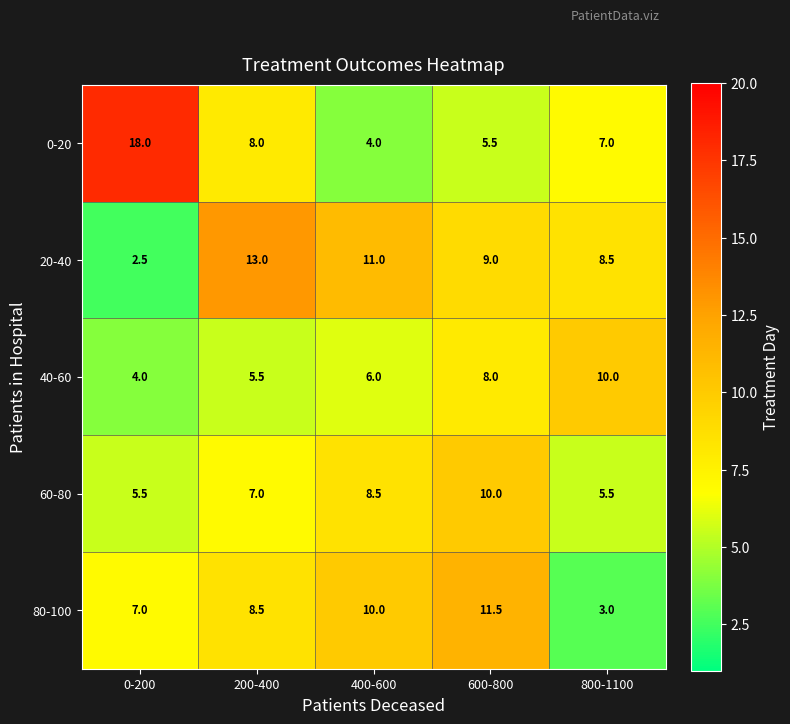

What is the sum of all 80-100 values?

40.0